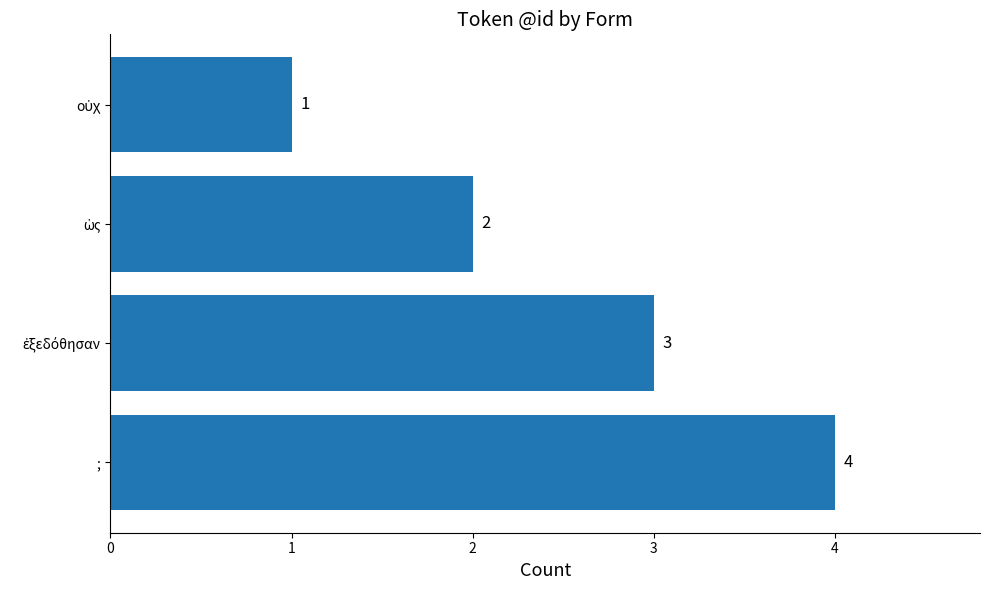

What is the minimum value shown in the chart?

1